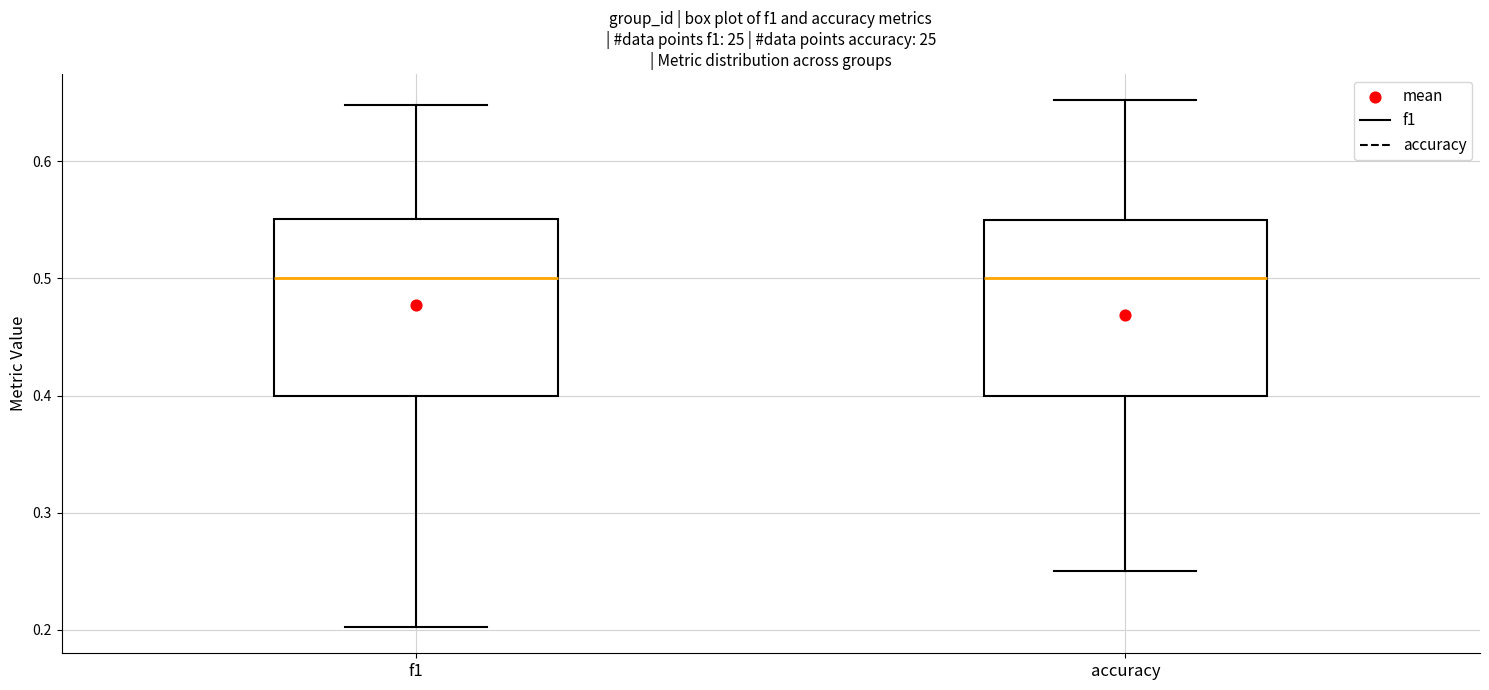

Where does the lower whisker of the box for f1 end on the y-axis? The values are not printed on the chart, so give them approximately, as read against the axis.

0.20